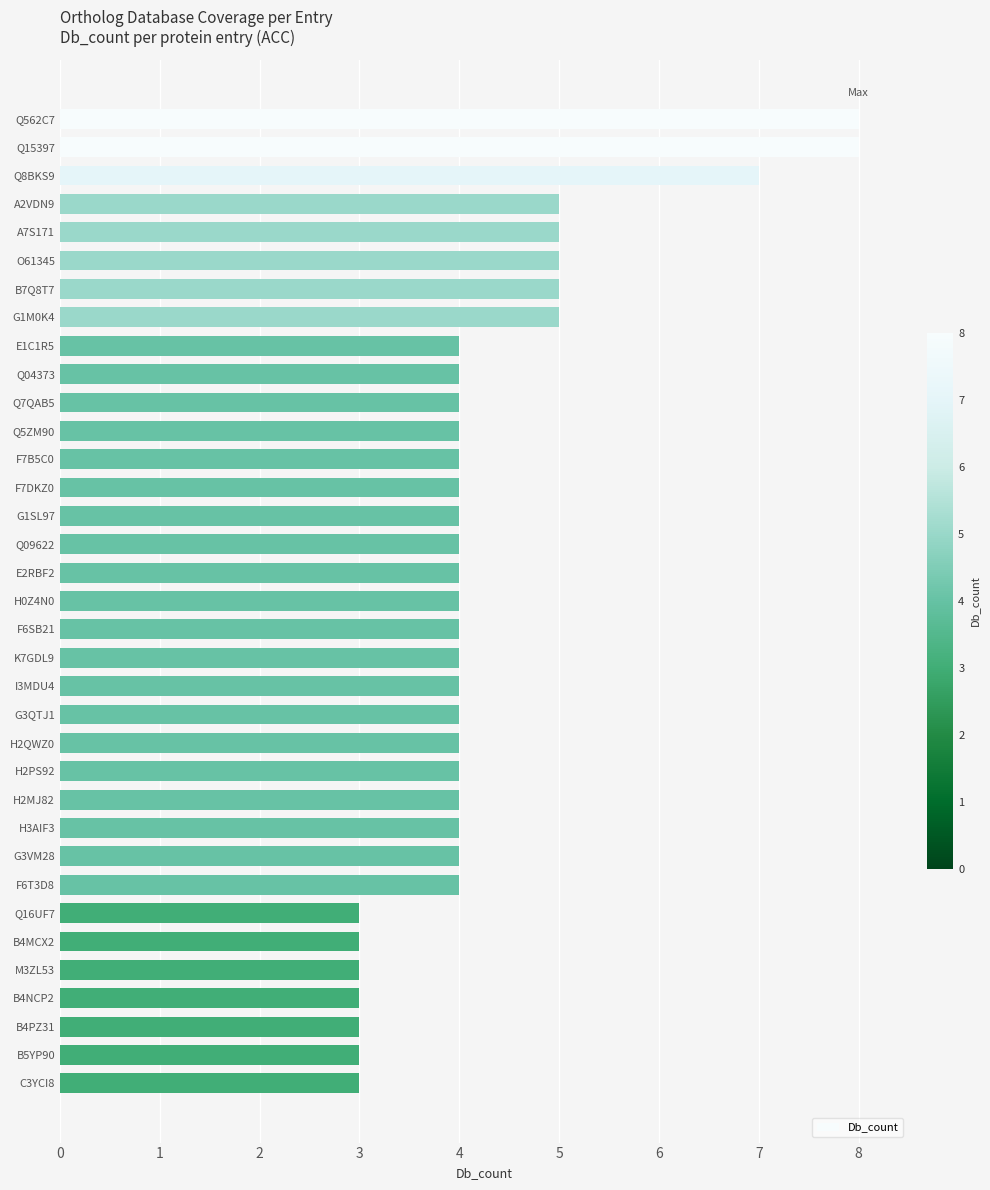

What is the label of the 31st bar from the bottom?

A7S171